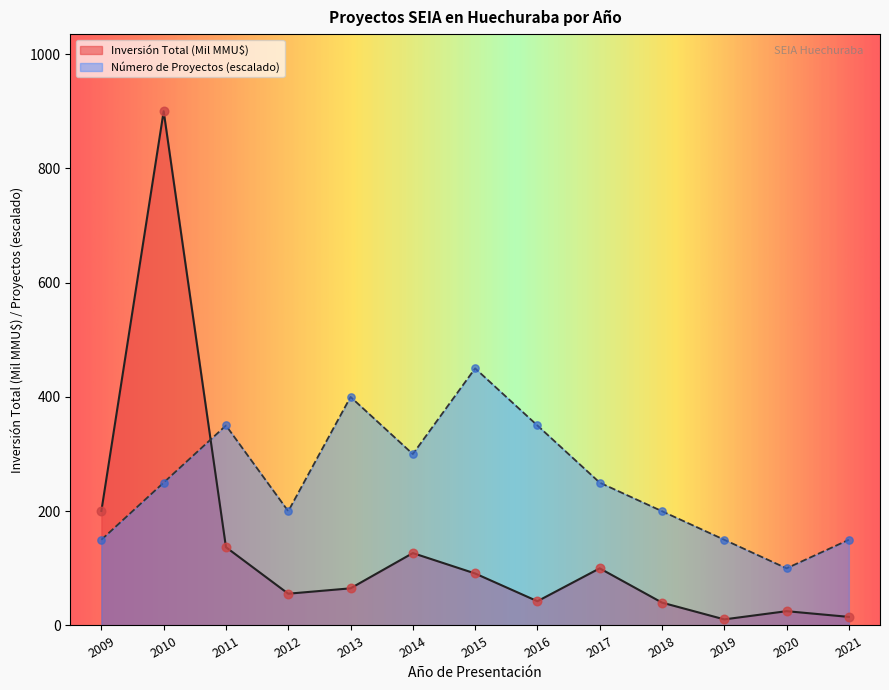

What is the total value across all series at 2013?

465.0